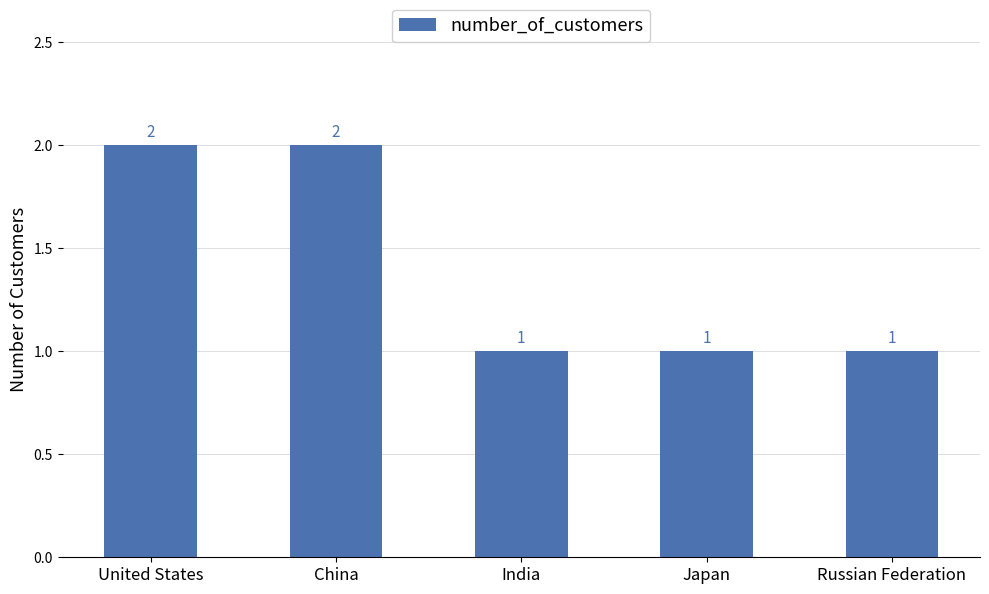

What is the greatest value displayed?

2